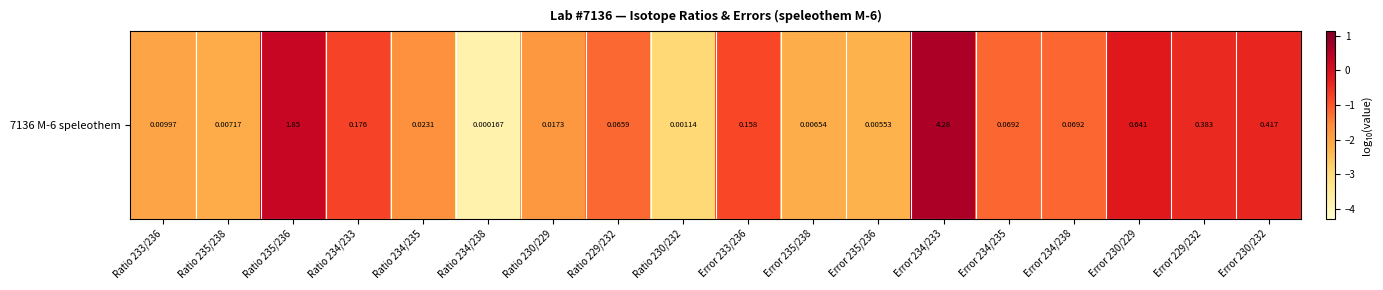

Read the value at Error 235/238.

-2.2